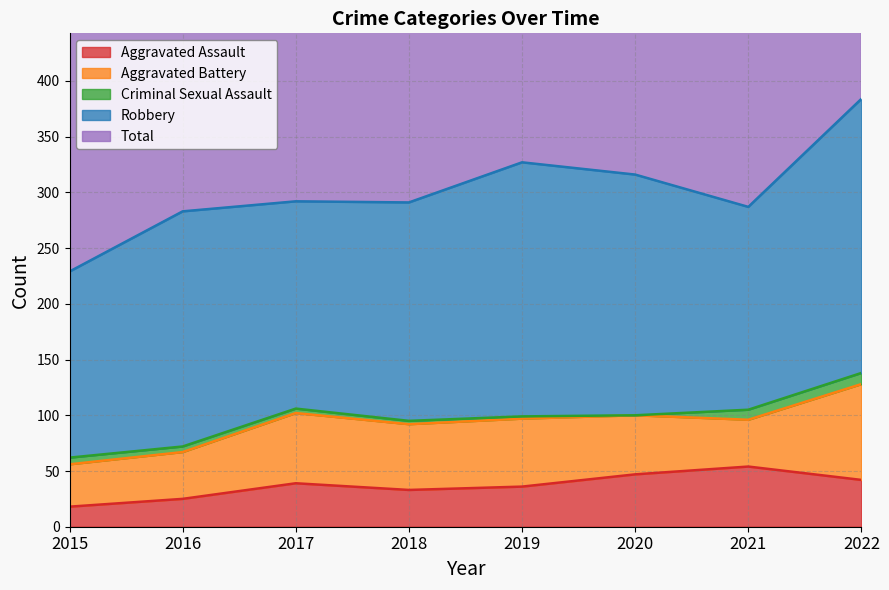

What are all the series names shown in the legend?

Aggravated Assault, Aggravated Battery, Criminal Sexual Assault, Robbery, Total